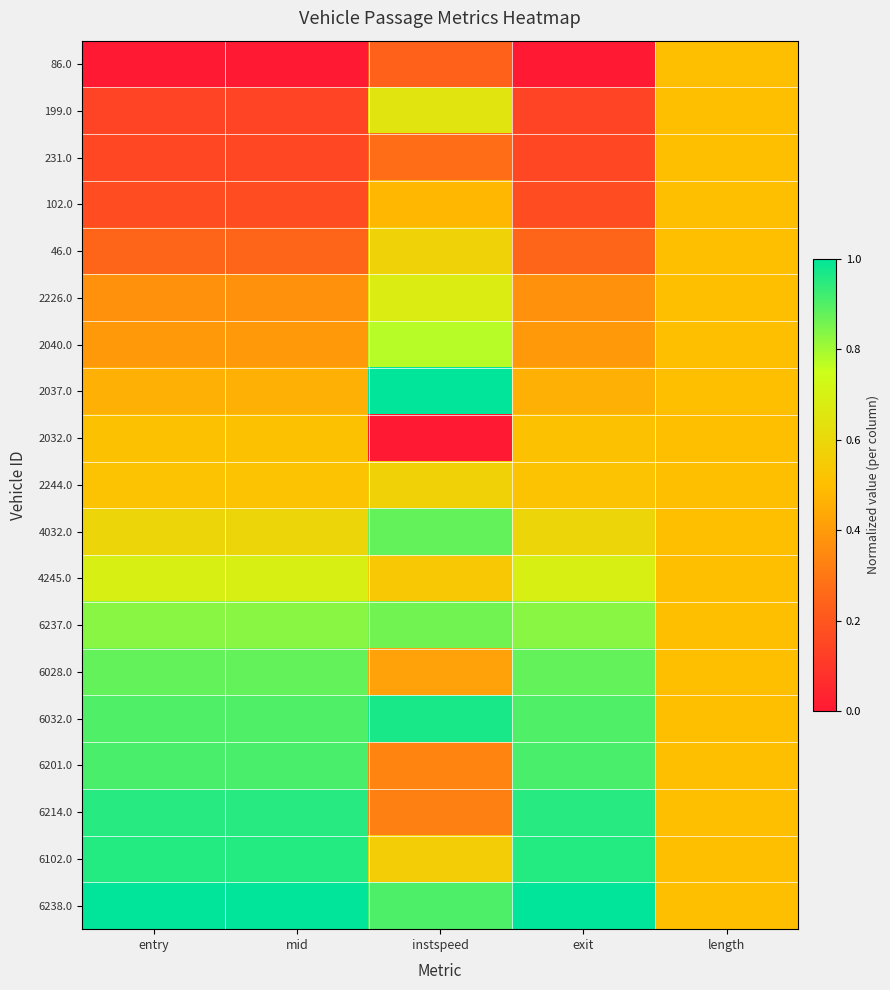

What is the spread (max minus min) of values at exit?

1.0